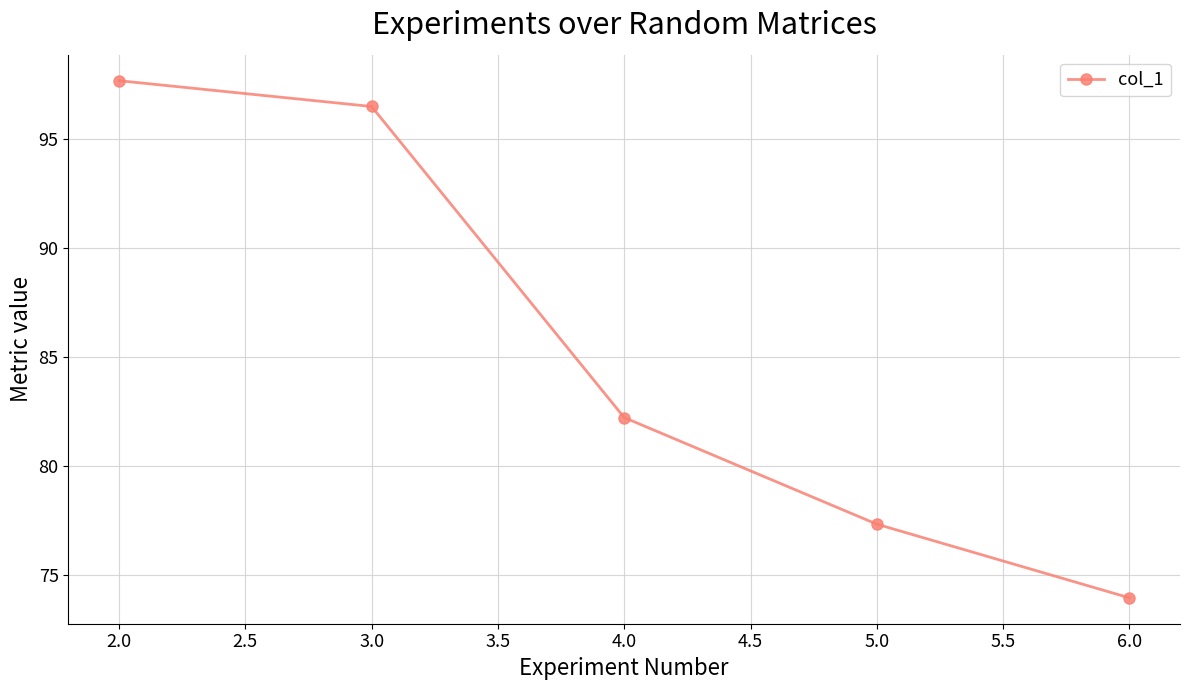

What is the difference between the maximum and second lowest values?

20.4